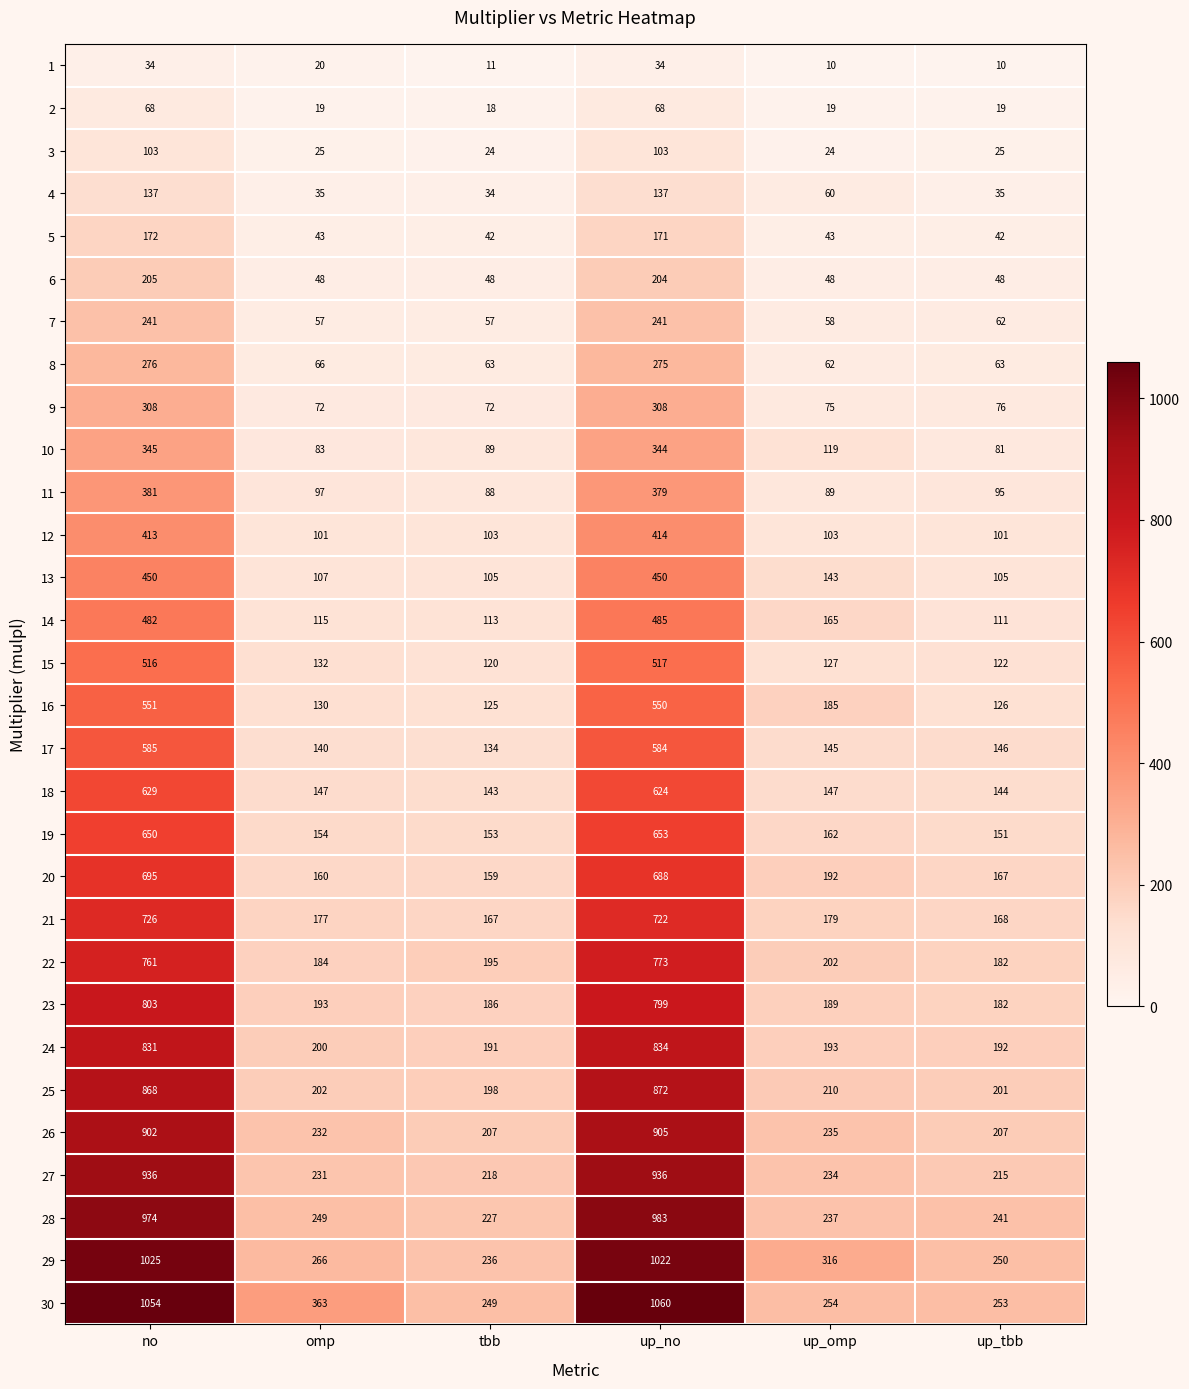

The value of 24 at up_omp is 193. True or false?

True